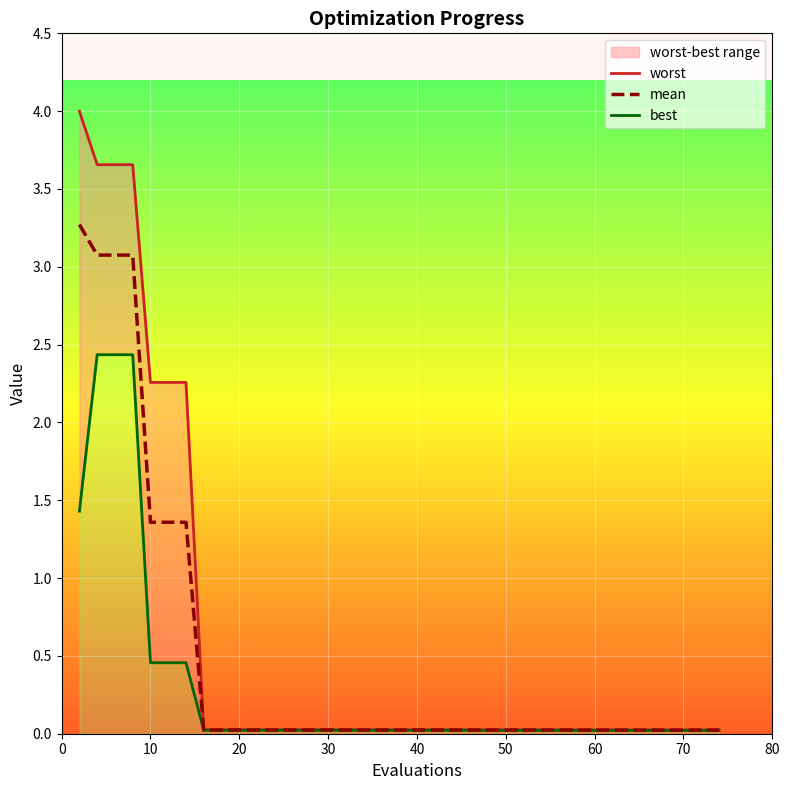

What is the greatest value displayed?

4.0